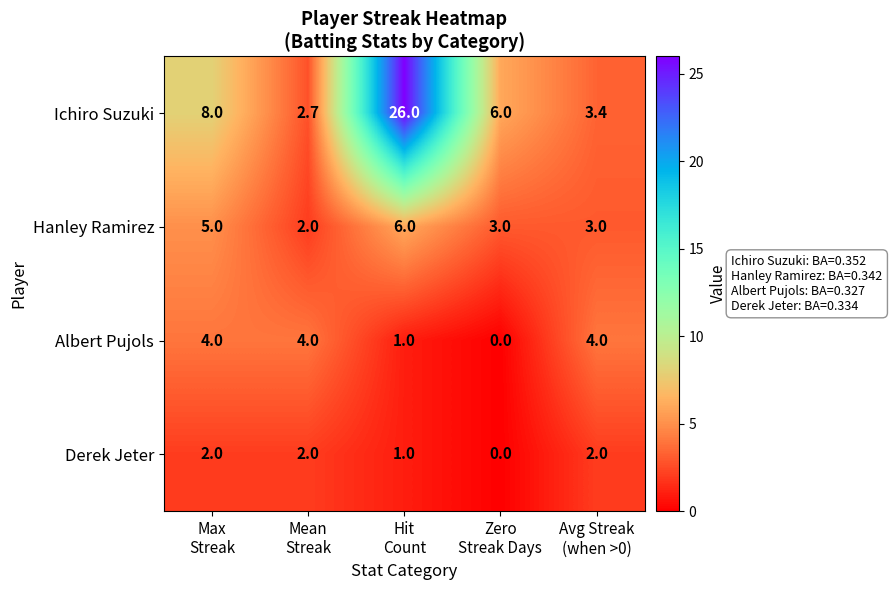

What is the highest value of the Derek Jeter series?

2.0